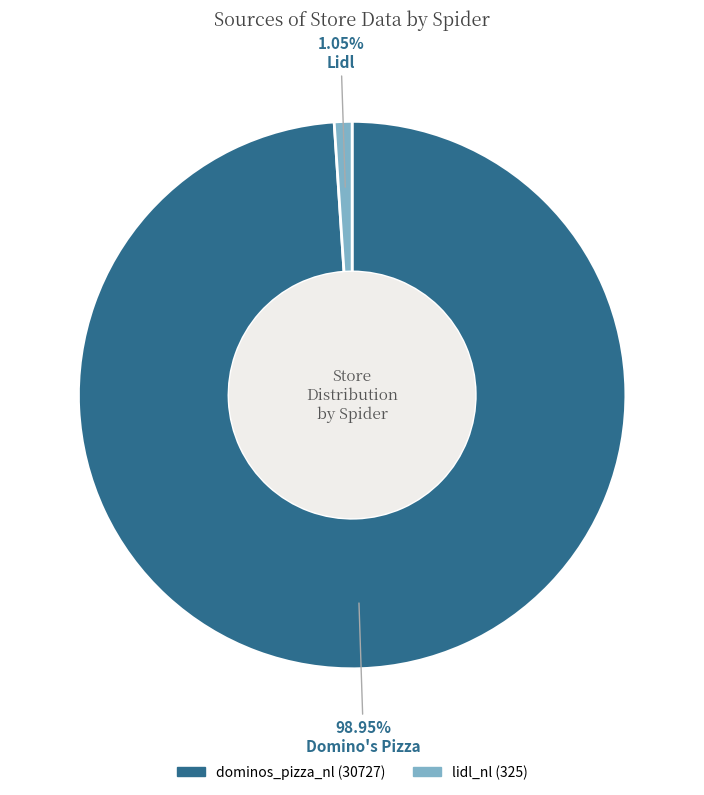

How many segments does this pie chart have?

2